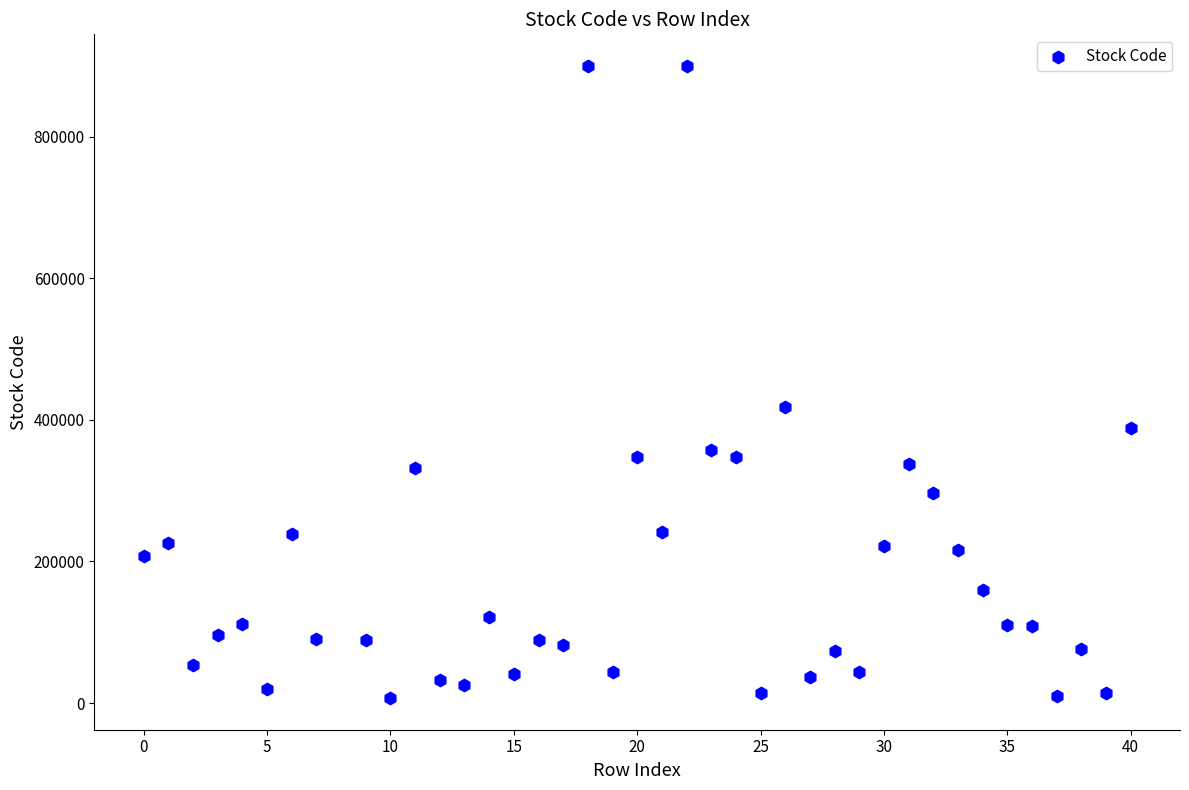

What Y value in the scatter plot is closest to 453610?

417840